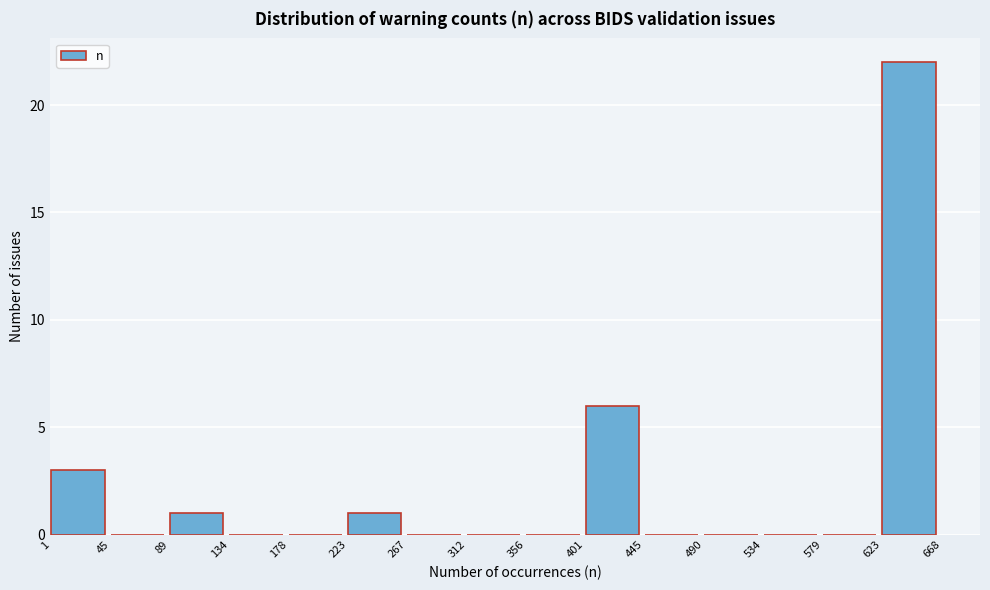

Which range on the x-axis has the tallest bar?

623 to 668